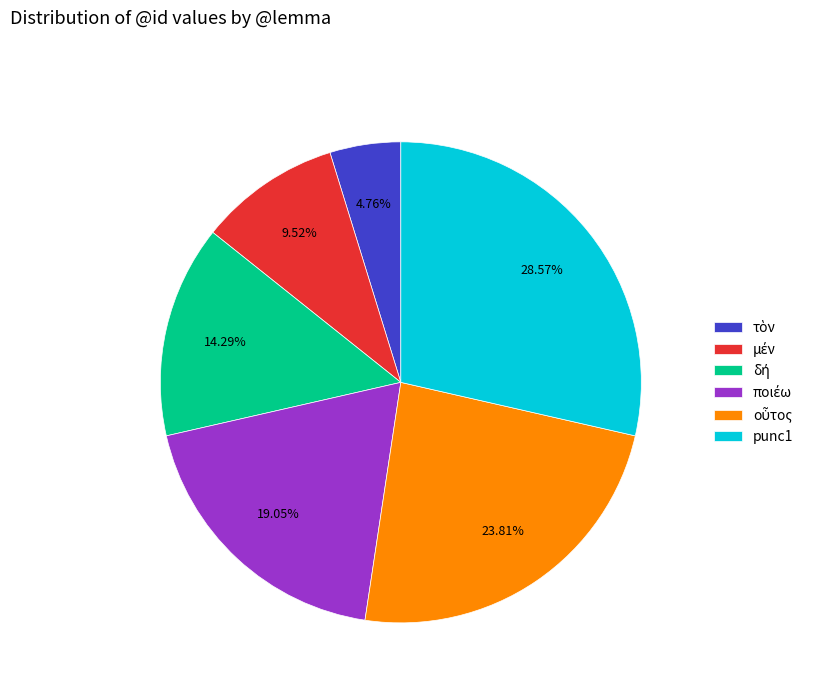

Which category has the biggest portion of the pie?

punc1